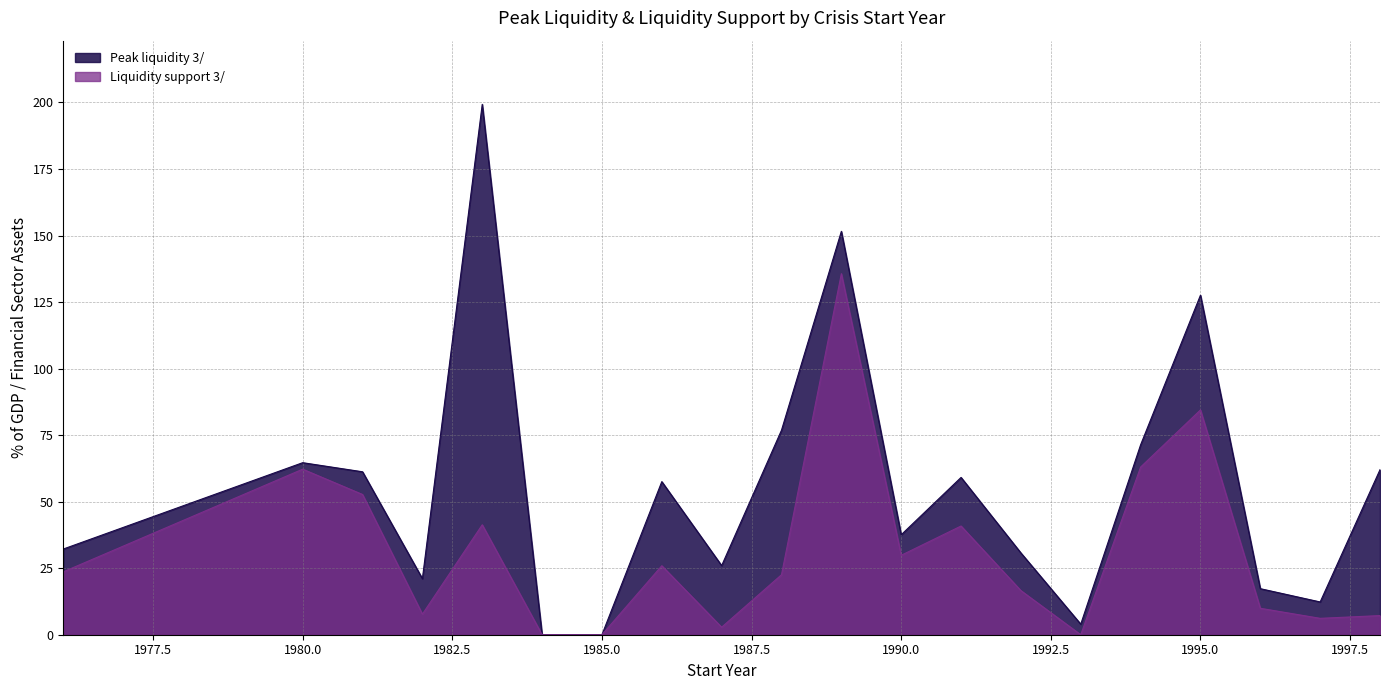

Count the number of data series in this chart.

2